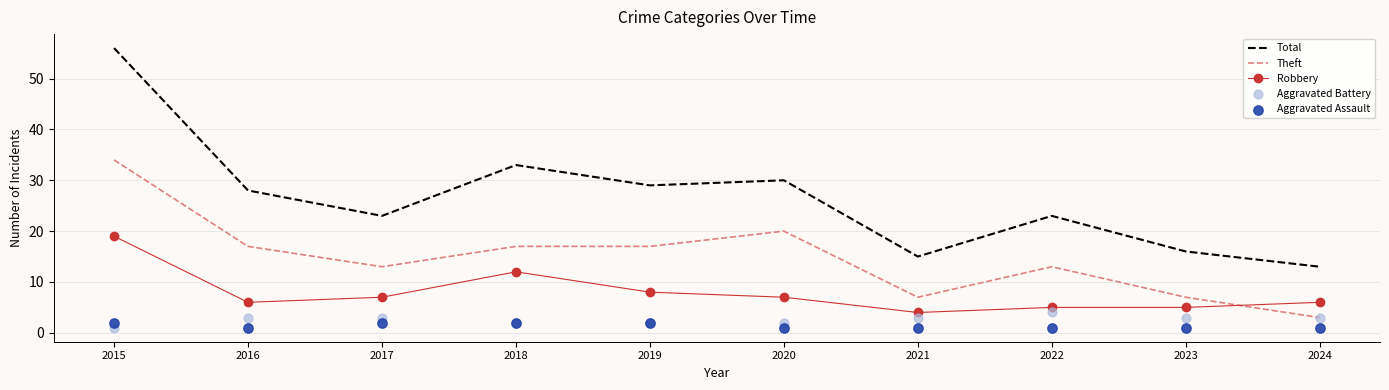

What is the total value across all series at 2019?

58